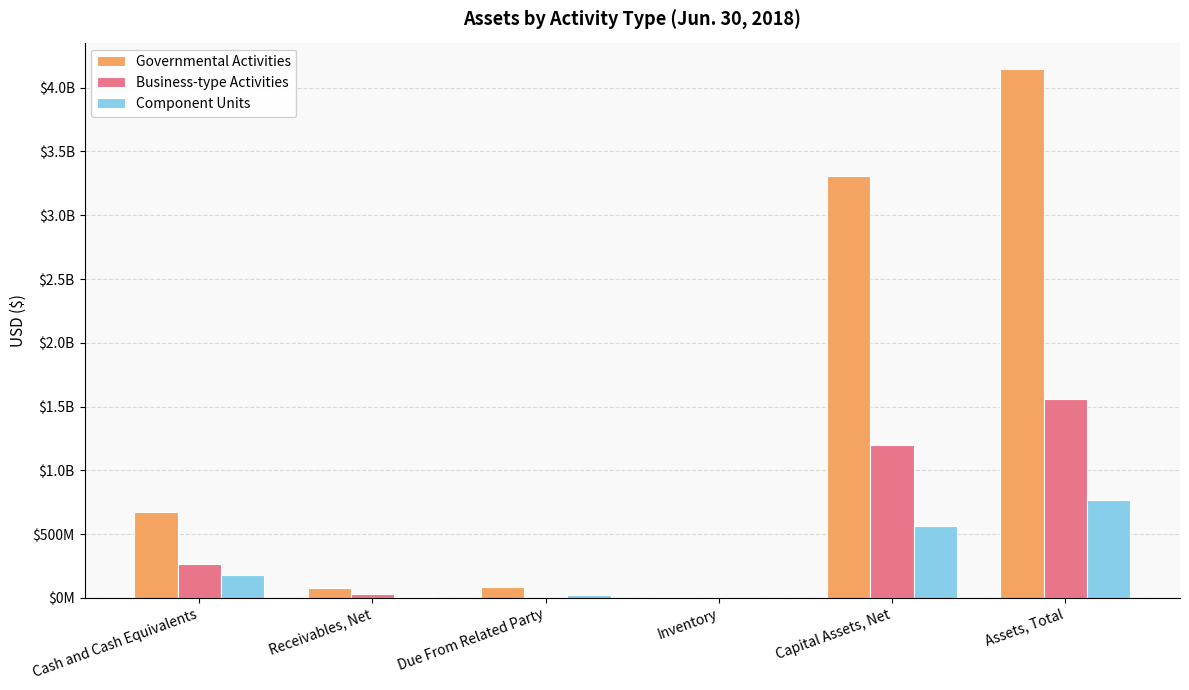

Does the chart contain stacked bars?

No